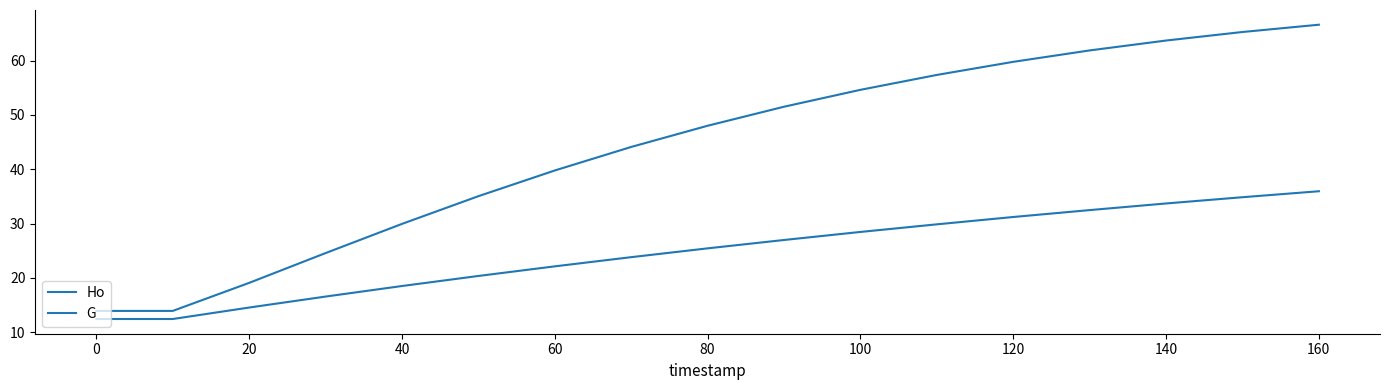

True or false: Ho and G intersect in this chart.

False